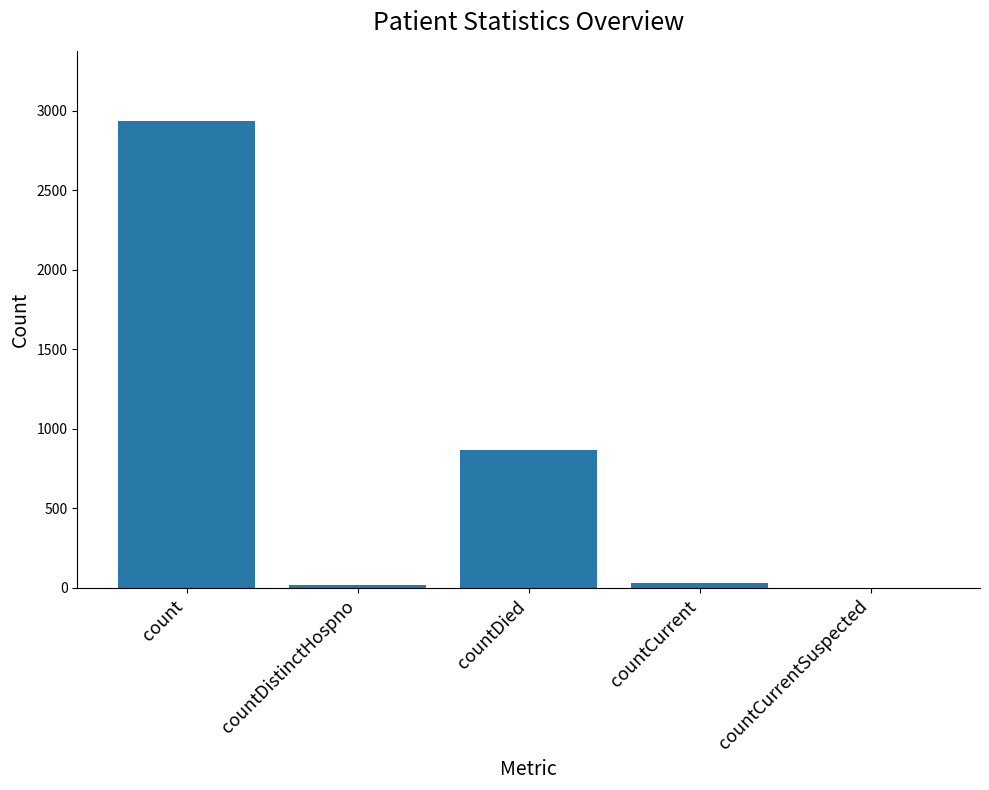

Which category has the highest value across all series?

count